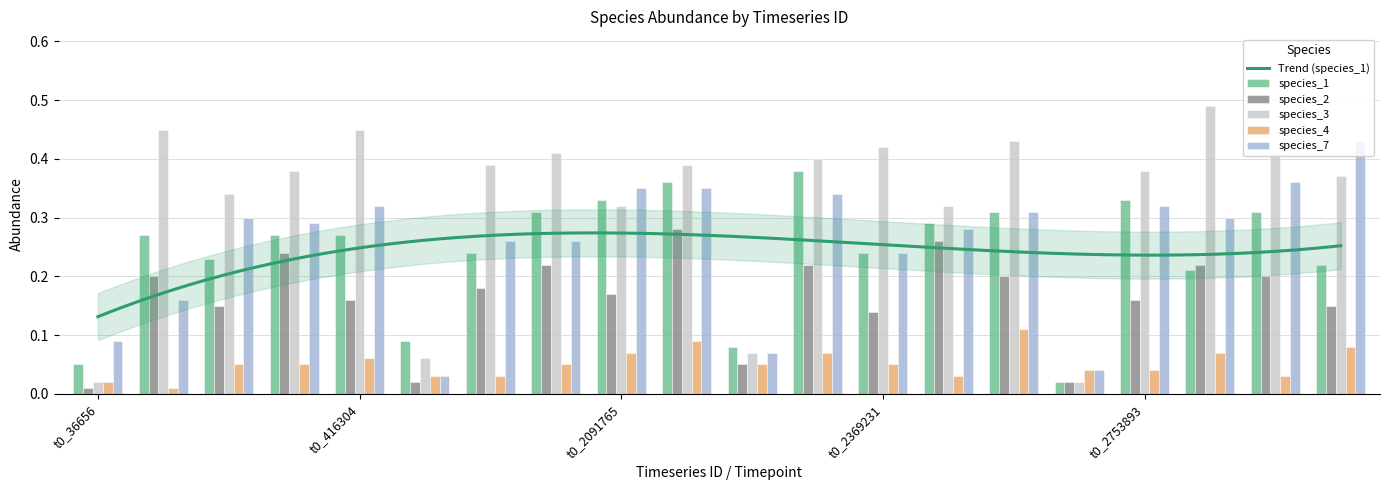

What is the value of the species_7 bar at the 12th from the left?

0.3